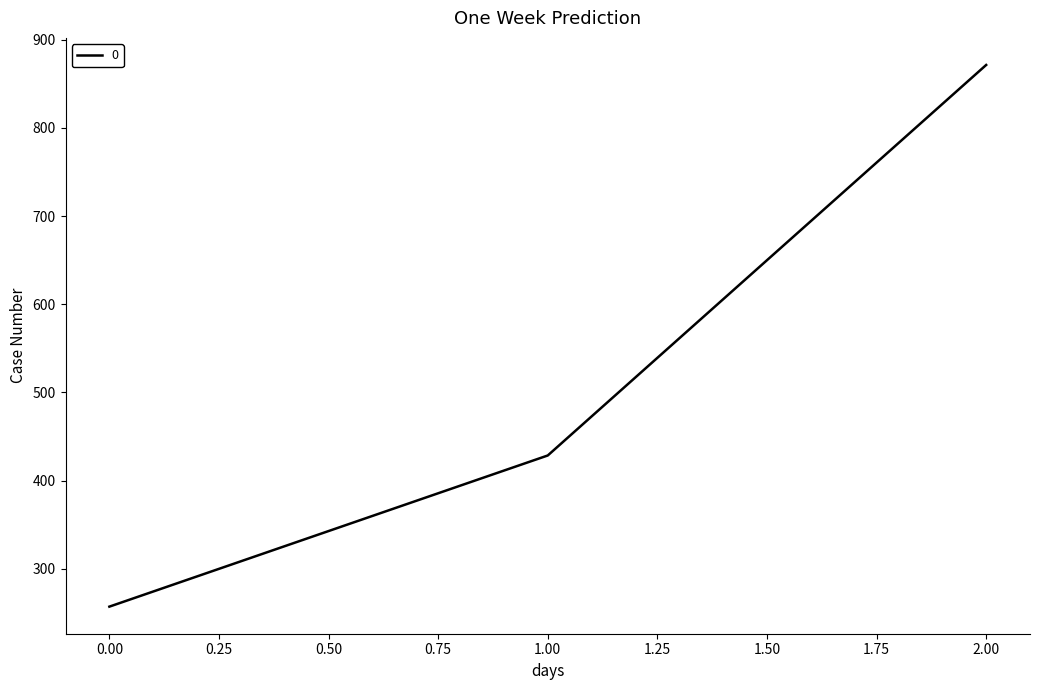

Is it true that the value at 1.00 is 428.6?

True